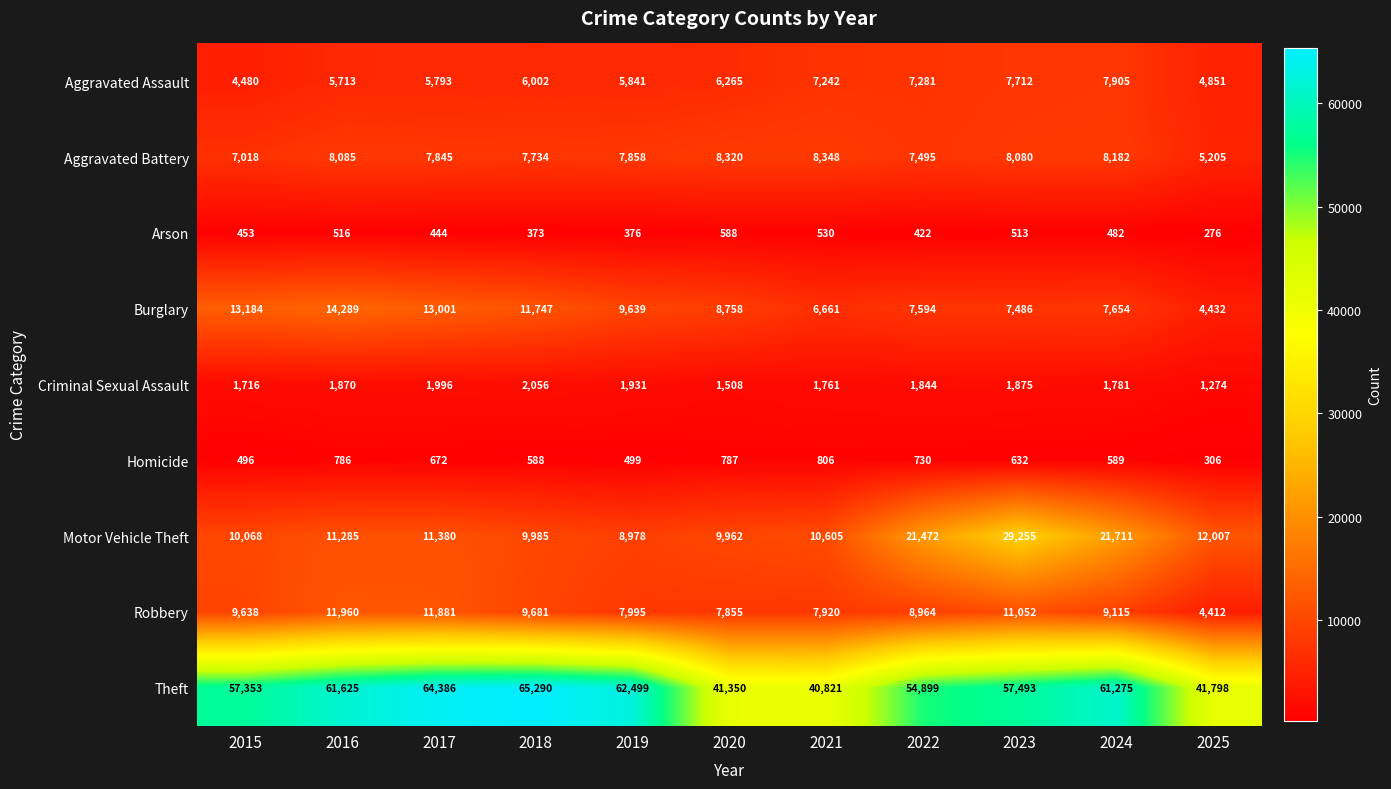

What is the difference between the second highest and minimum values in the Motor Vehicle Theft series?

12733